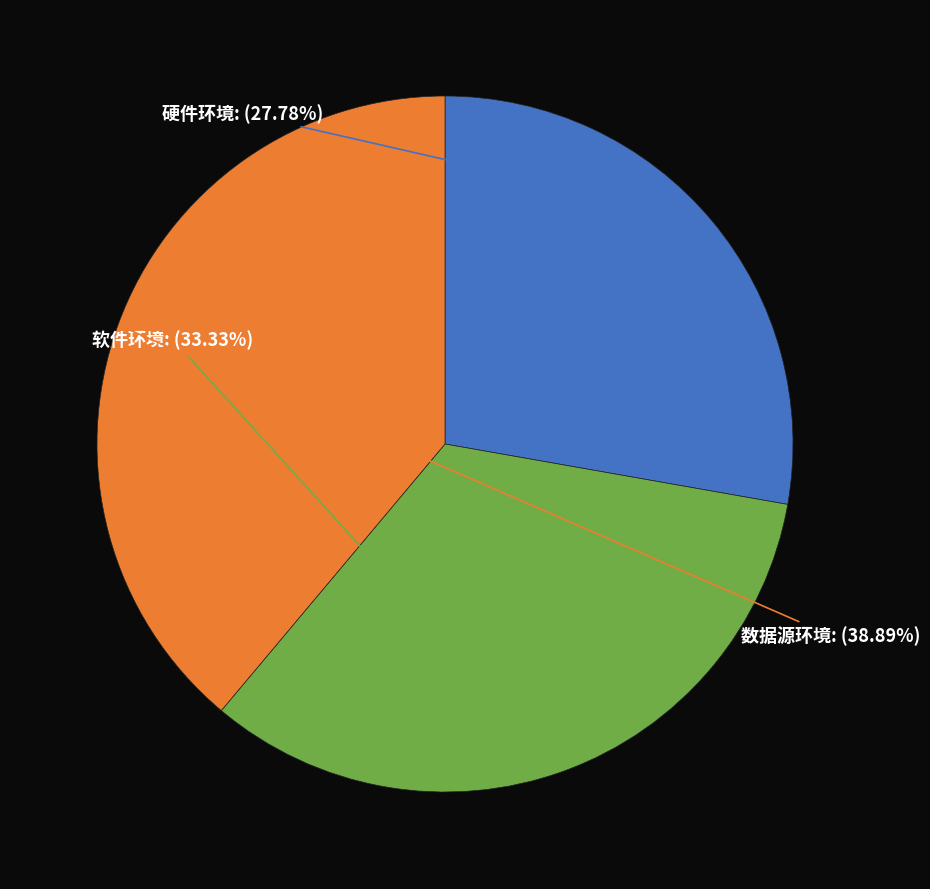

Is there a majority slice in this chart?

No